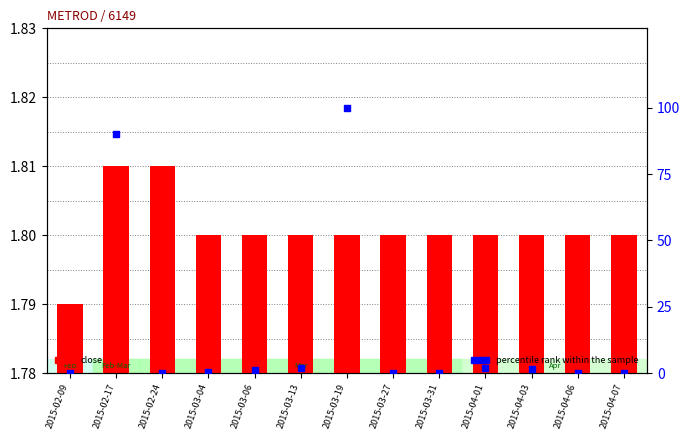

Which series reaches the minimum Y coordinate?

percentile rank within the sample